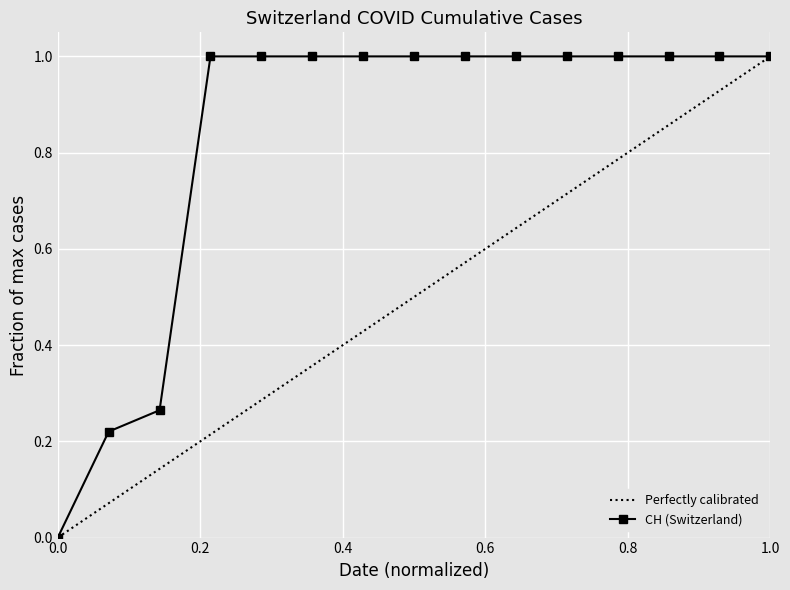

What is the sum of the values at 2020-06-07 and 2020-06-03?

2.0